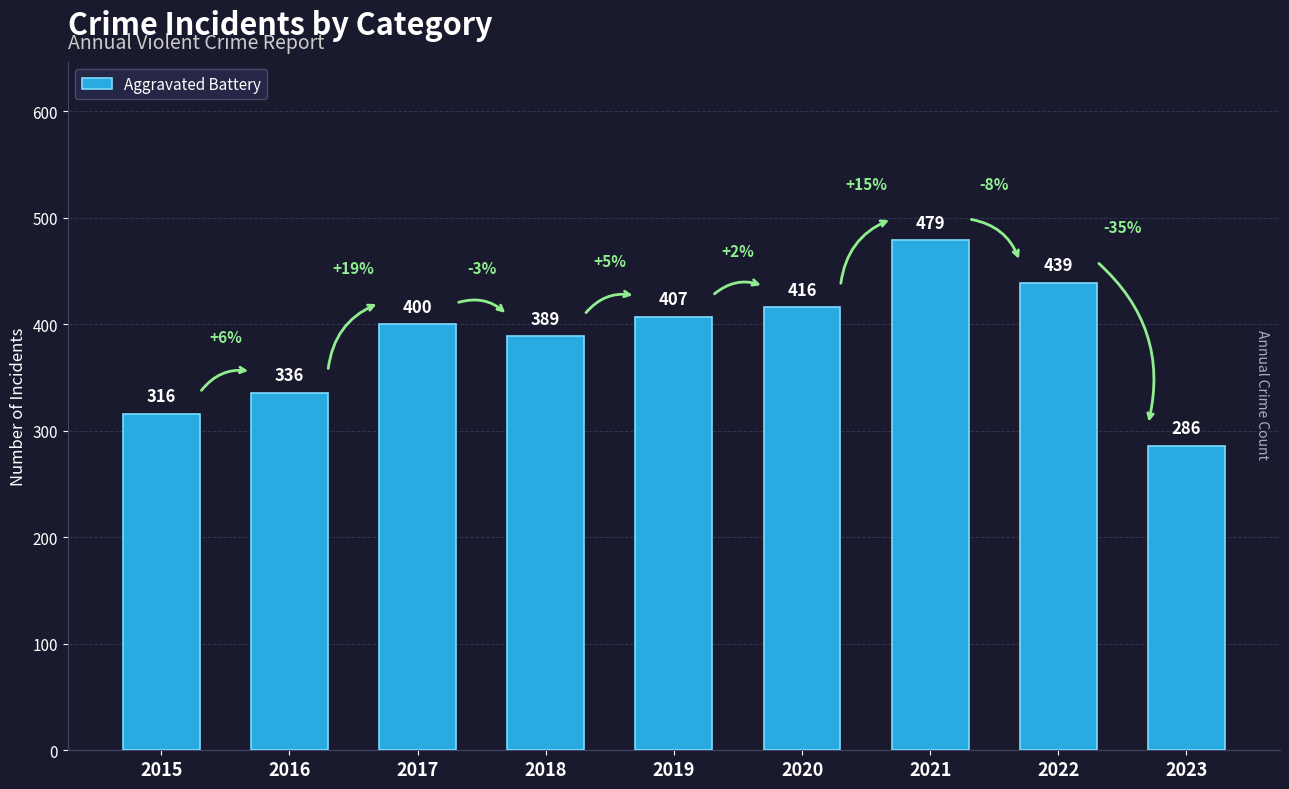

What is the difference between the second highest and minimum values?

153